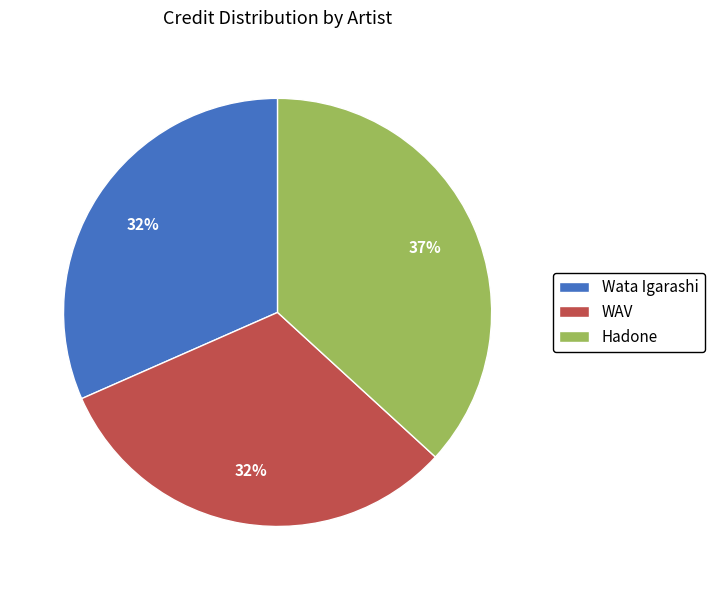

Is there any slice that represents more than half of the pie?

No